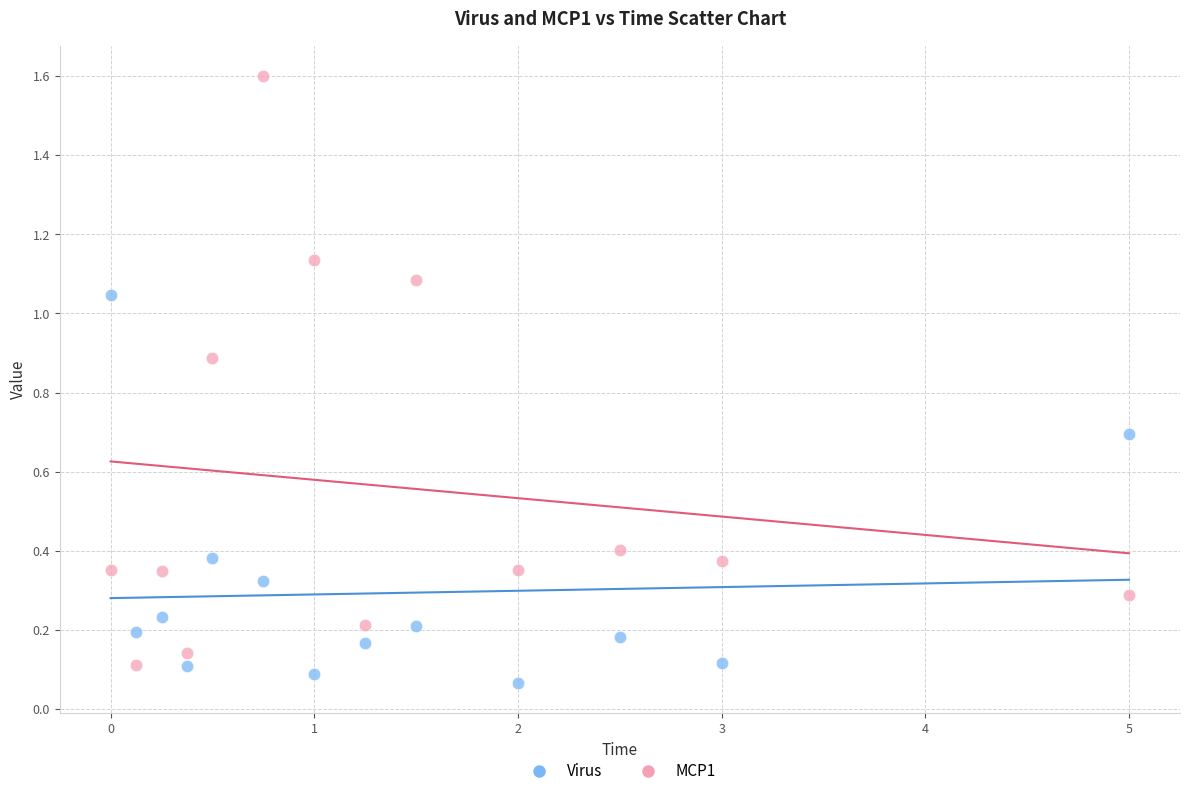

What is the X range (max minus min) for the scatter plot?

5.0